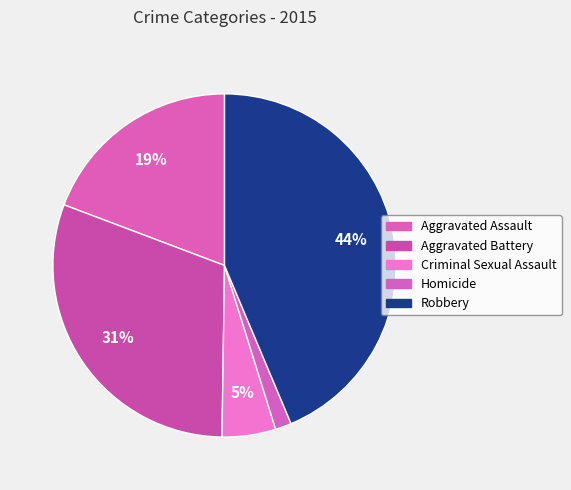

Count the number of slices in the pie.

5